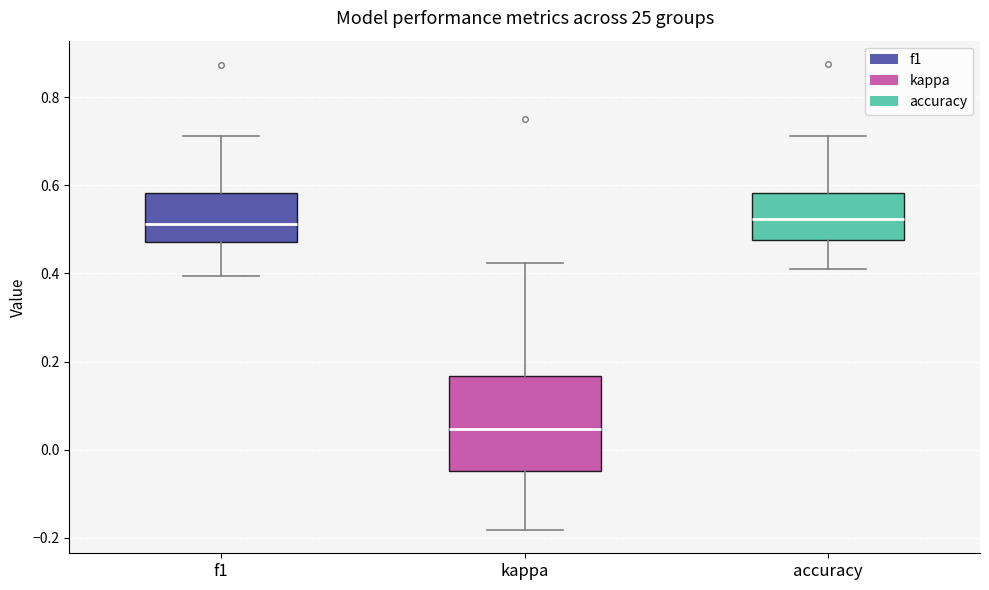

Reading left to right, transcribe this box plot: for each box, give where its median line is, the range the box spans, and where its two whiskers end, as read against the y-axis. The values are not printed on the chart, so give them approximately, as read against the axis.

f1: median 0.52, box 0.48 to 0.58, whiskers 0.40 to 0.72
kappa: median 0.04, box -0.04 to 0.16, whiskers -0.18 to 0.42
accuracy: median 0.52, box 0.48 to 0.58, whiskers 0.40 to 0.72